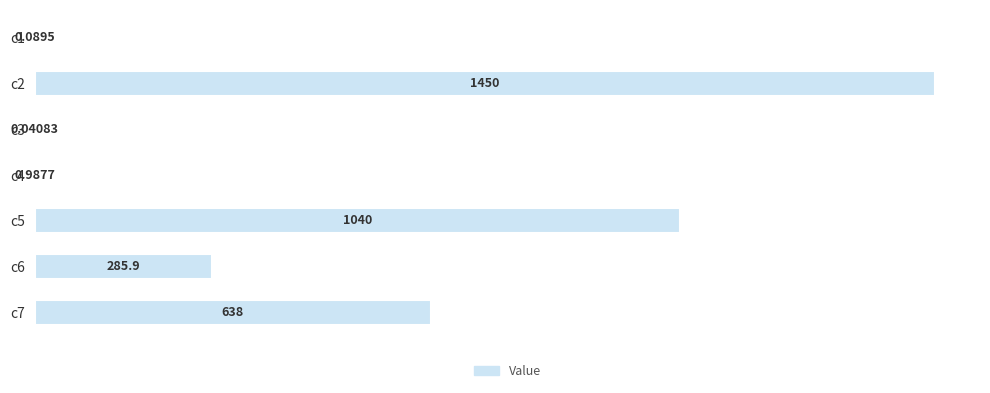

Which has a higher value, c5 or c7?

c5